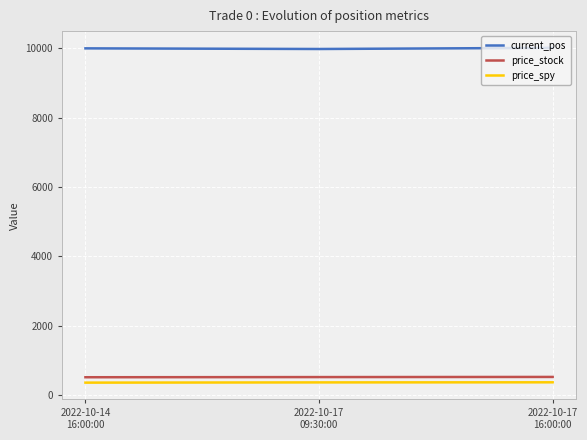

How many categories are shown in the chart?

3